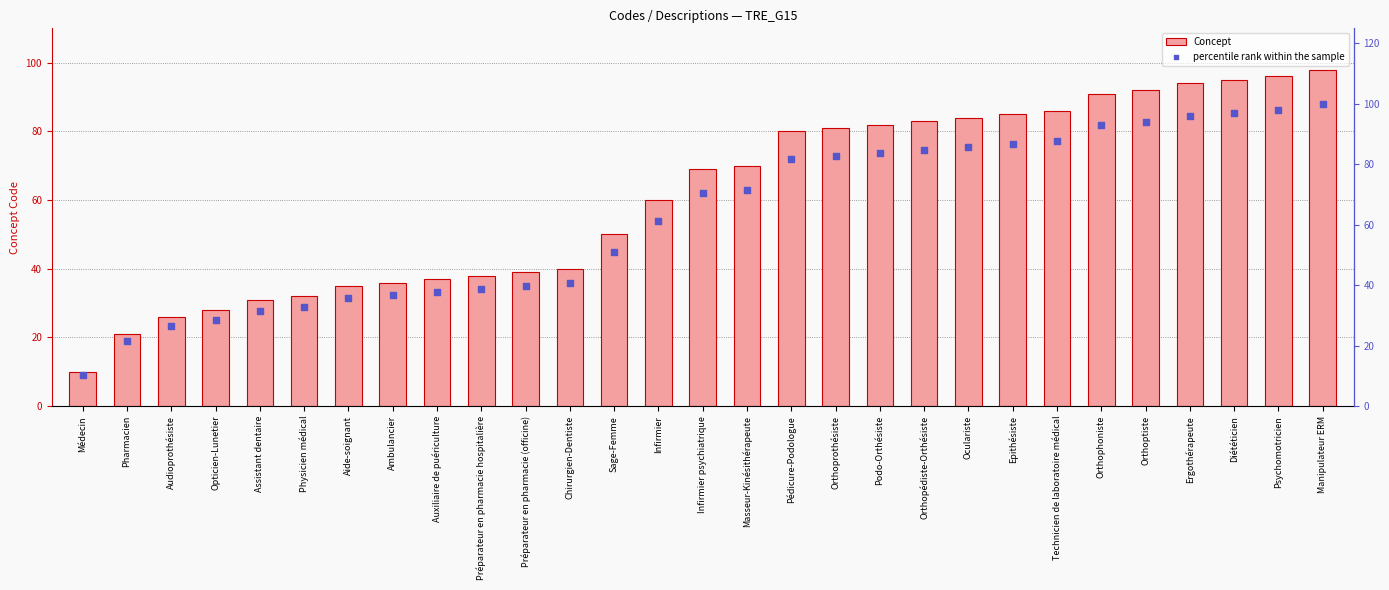

At which category is the sum across all series the highest?

Manipulateur ERM